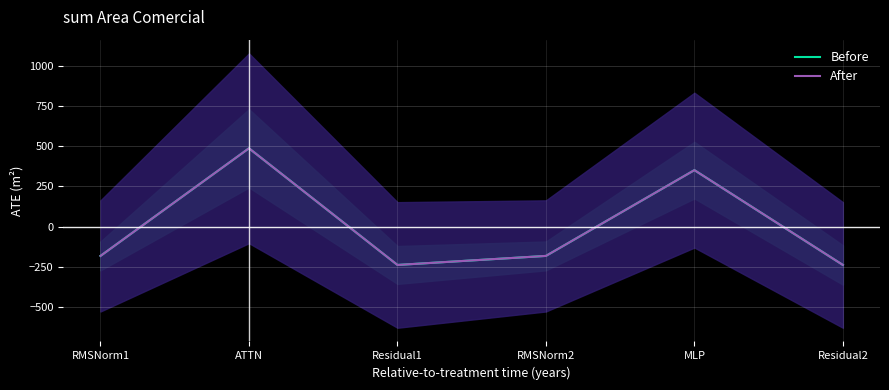

Where is Before nearest to the value 124?

MLP